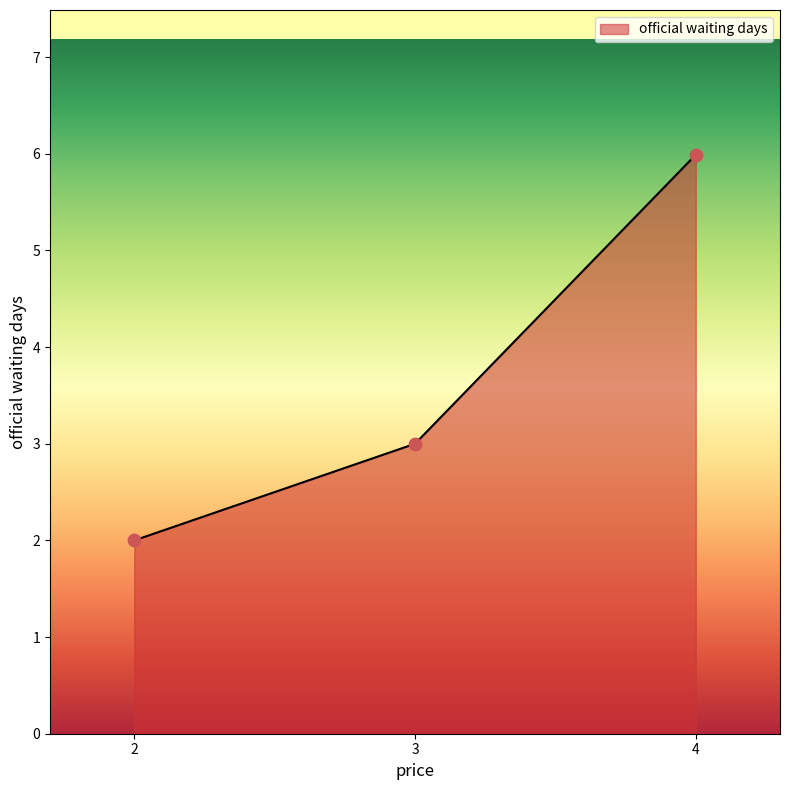

Approximately how many times larger is the value at 4 compared to 3?

2.0